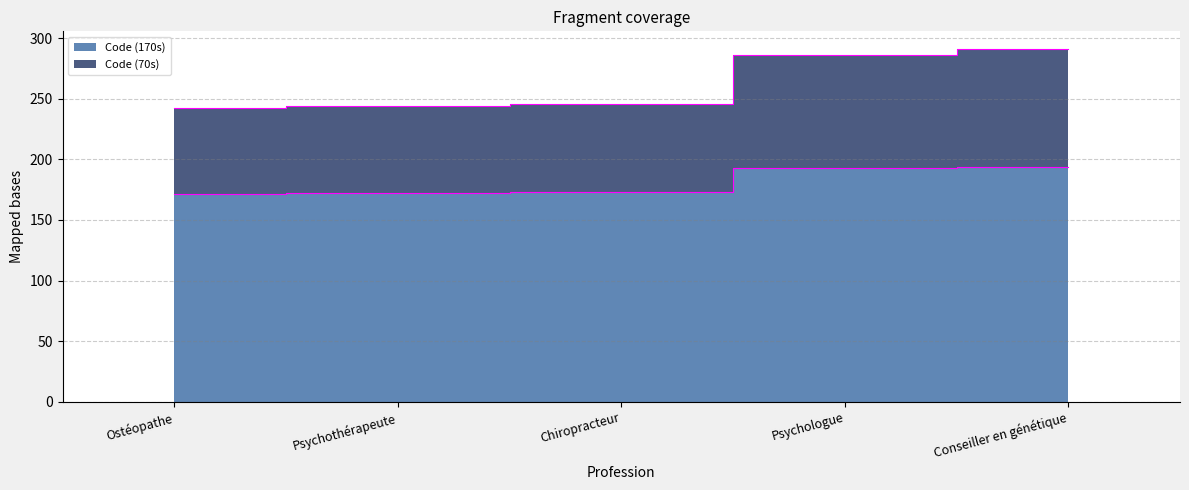

What are all the series names shown in the legend?

Code (170s), Code (70s)